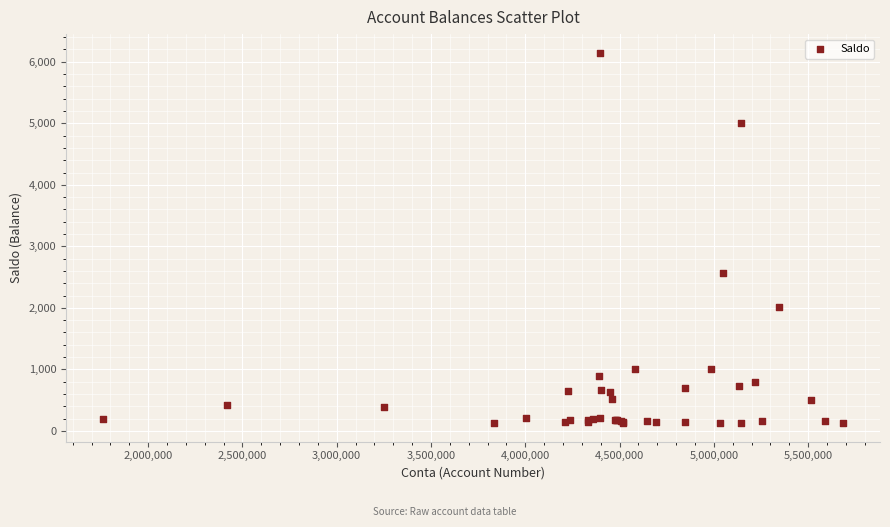

What Y value in the scatter plot is closest to 3137?

2564.0